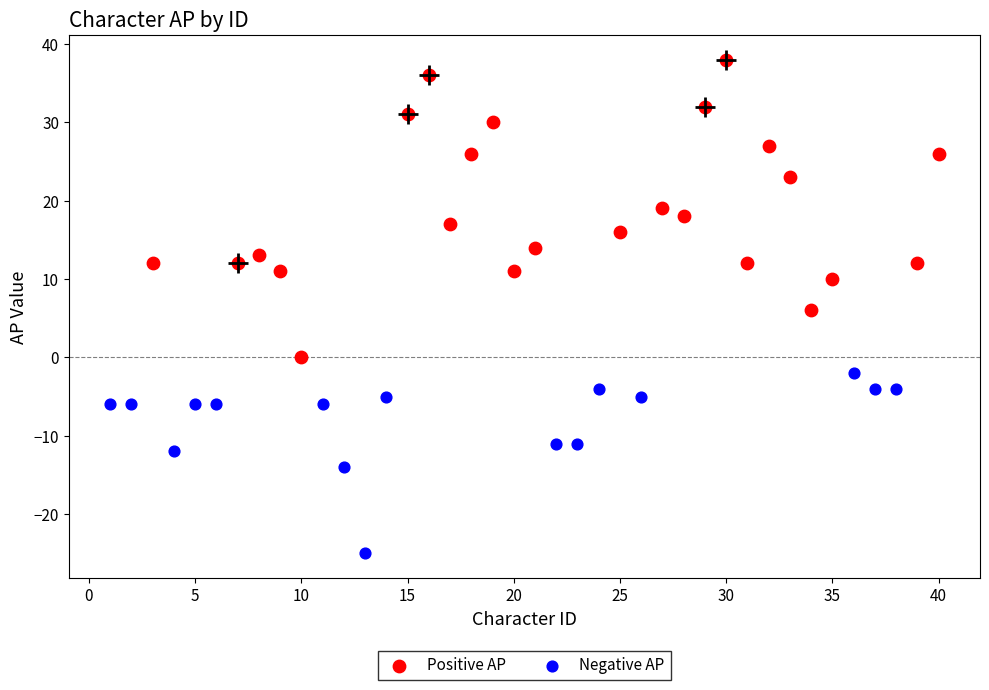

Which series contains the lowest Y value?

Negative AP